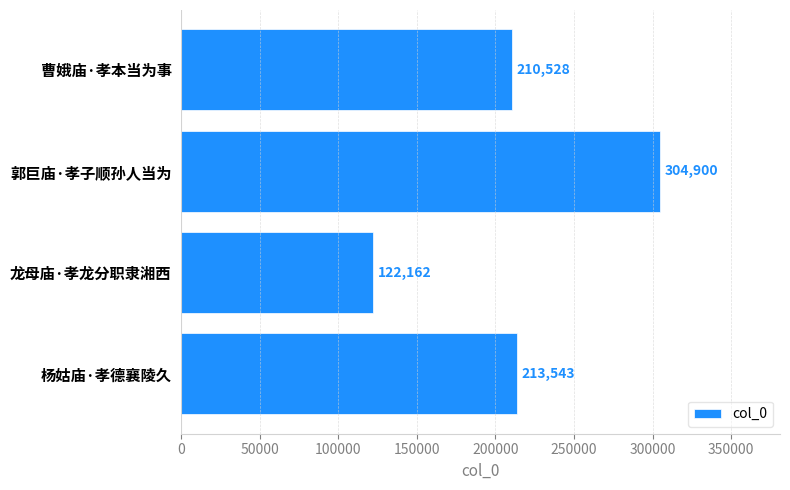

What is the label of the 1st bar from the top?

曹娥庙·孝本当为事